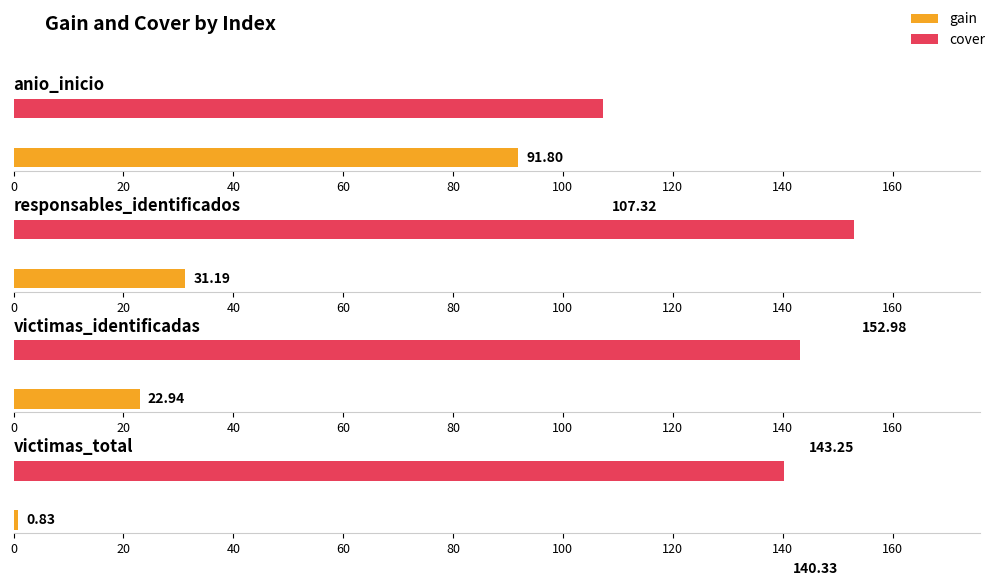

Between victimas_identificadas and victimas_total, which series saw the biggest shift?

gain